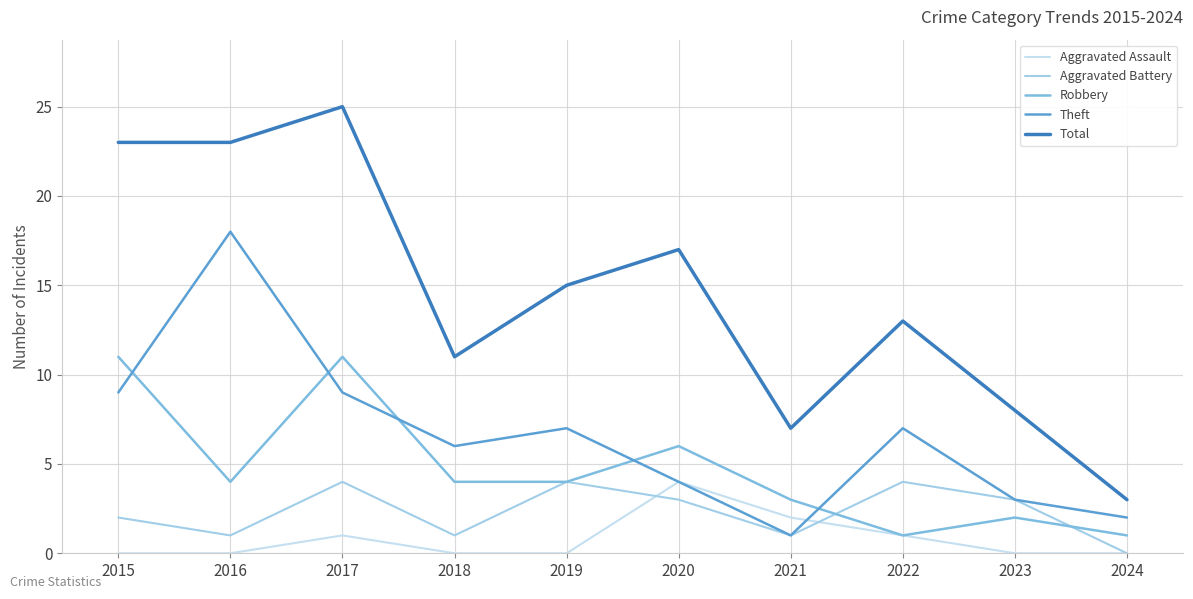

What is the difference between the Aggravated Assault values at 2023 and 2017?

1